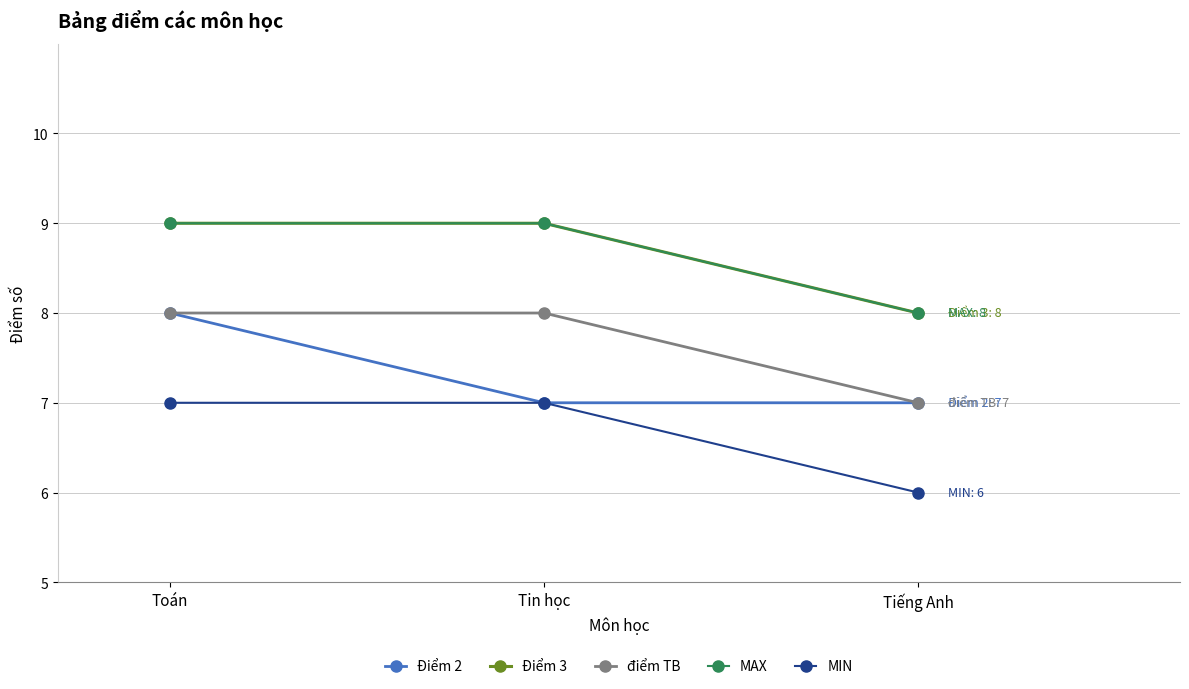

Does the chart have visible grid lines?

Yes